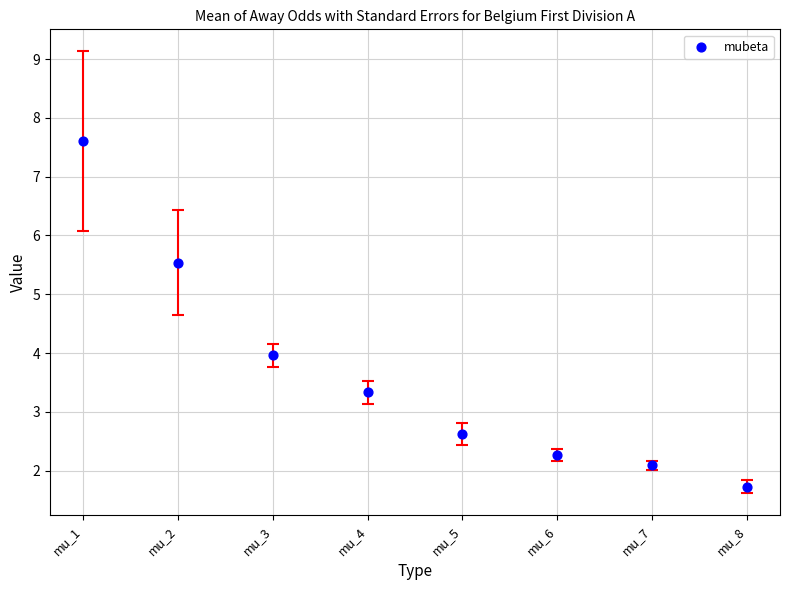

What is the range of Y values (max minus min)?

5.9